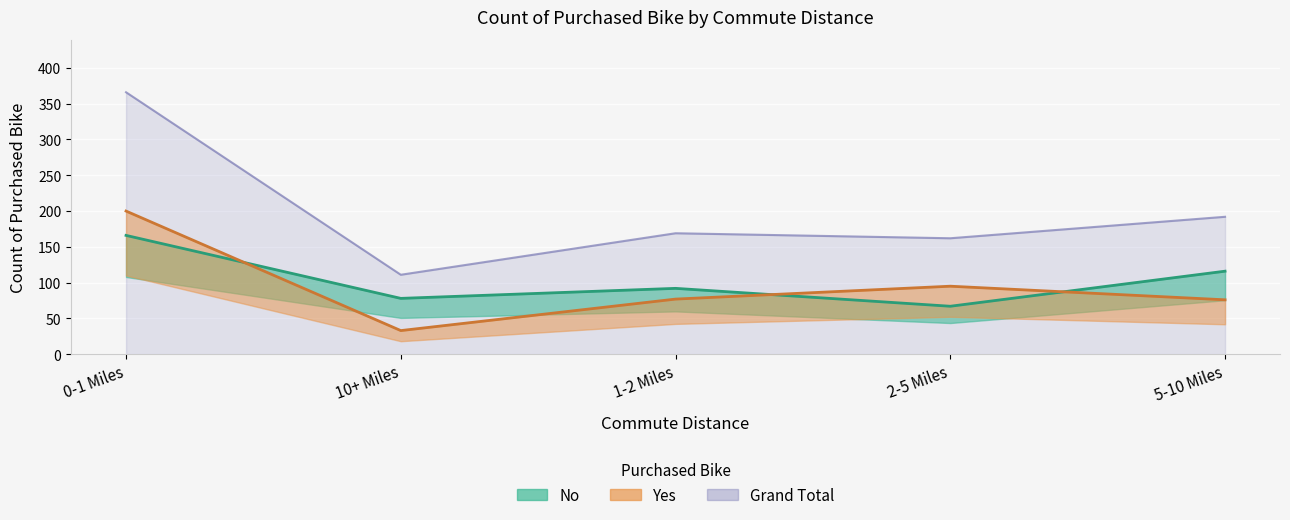

The Grand Total series shows 366 at 0-1 Miles. True or false?

True